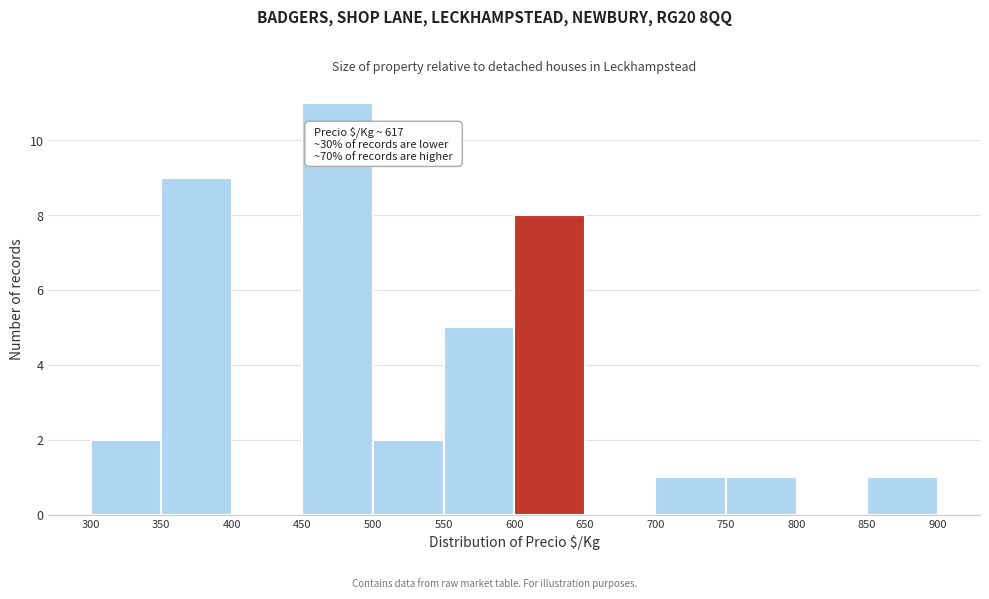

Over which range of the x-axis is the bar tallest?

450 to 500